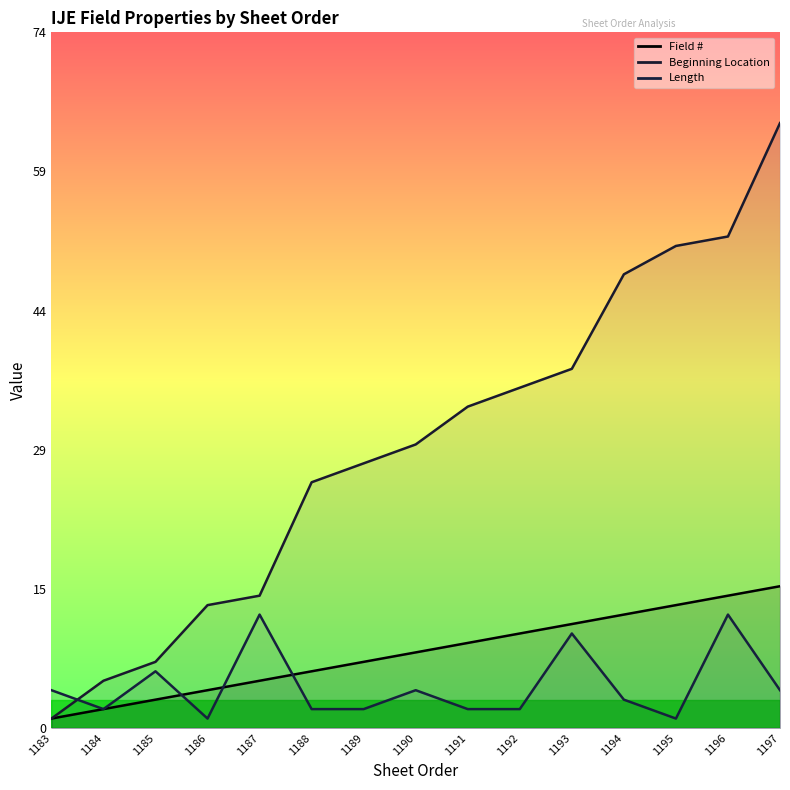

At which category is the sum across all series the highest?

1197